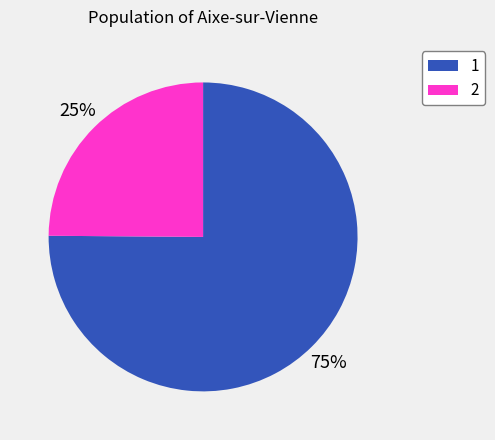

Is there any slice that represents more than half of the pie?

Yes